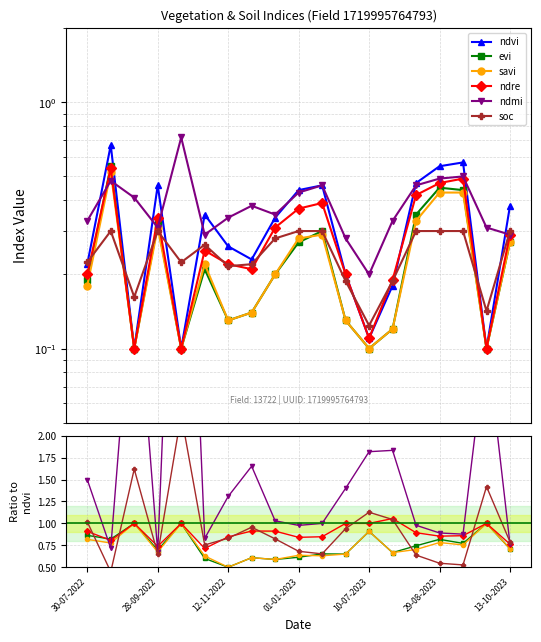

At which label is soc closest to 1?

30-07-2022